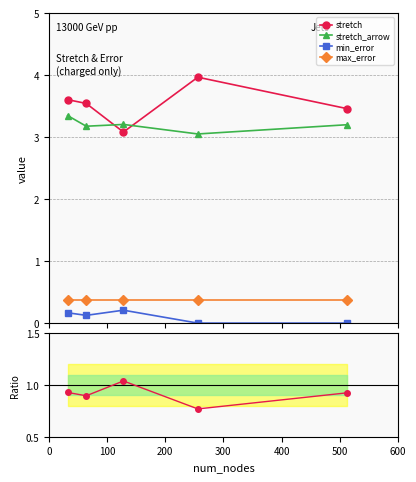

True or false: stretch has more than 2 points higher than both neighbors.

False